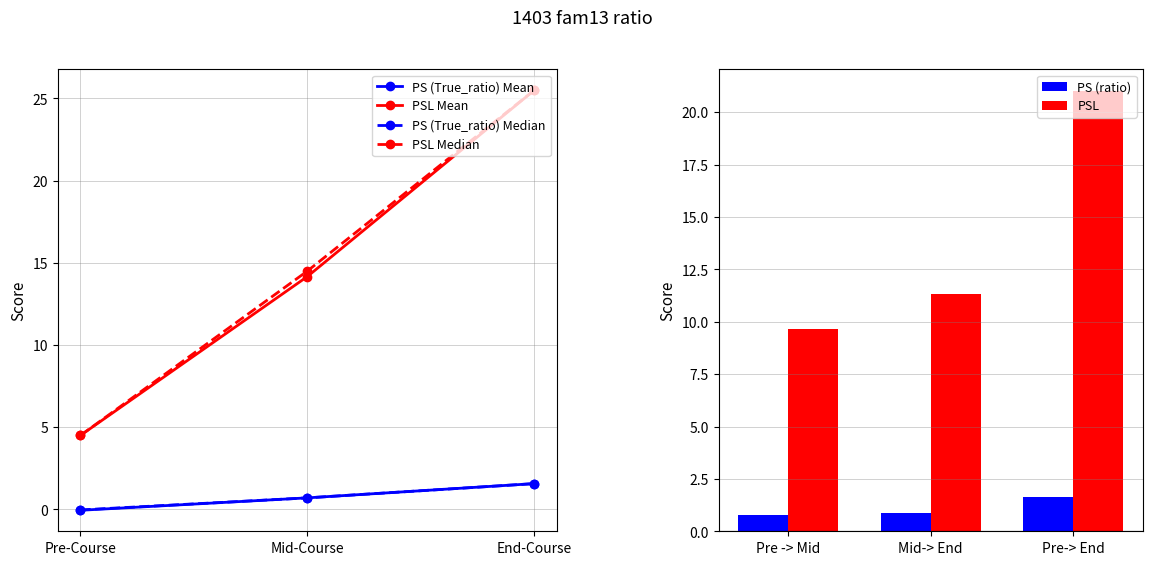

What are all the series names shown in the legend?

PS (True_ratio) Mean, PSL Mean, PS (True_ratio) Median, PSL Median, PS (ratio), PSL